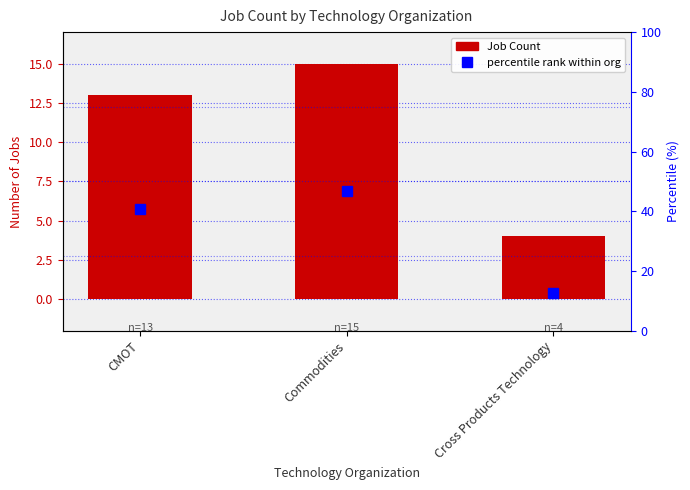

What is the label of the 2nd bar from the right?

Commodities